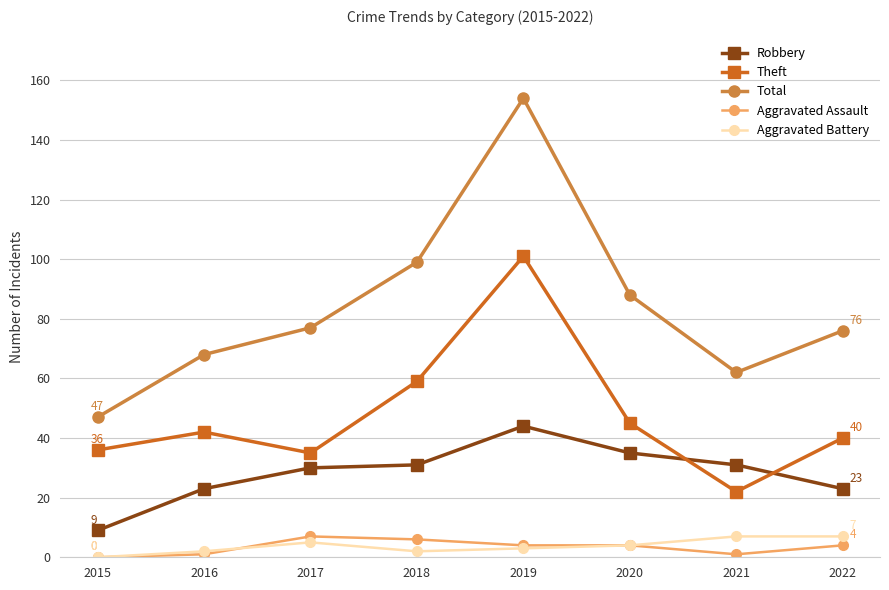

Does the chart have visible grid lines?

Yes